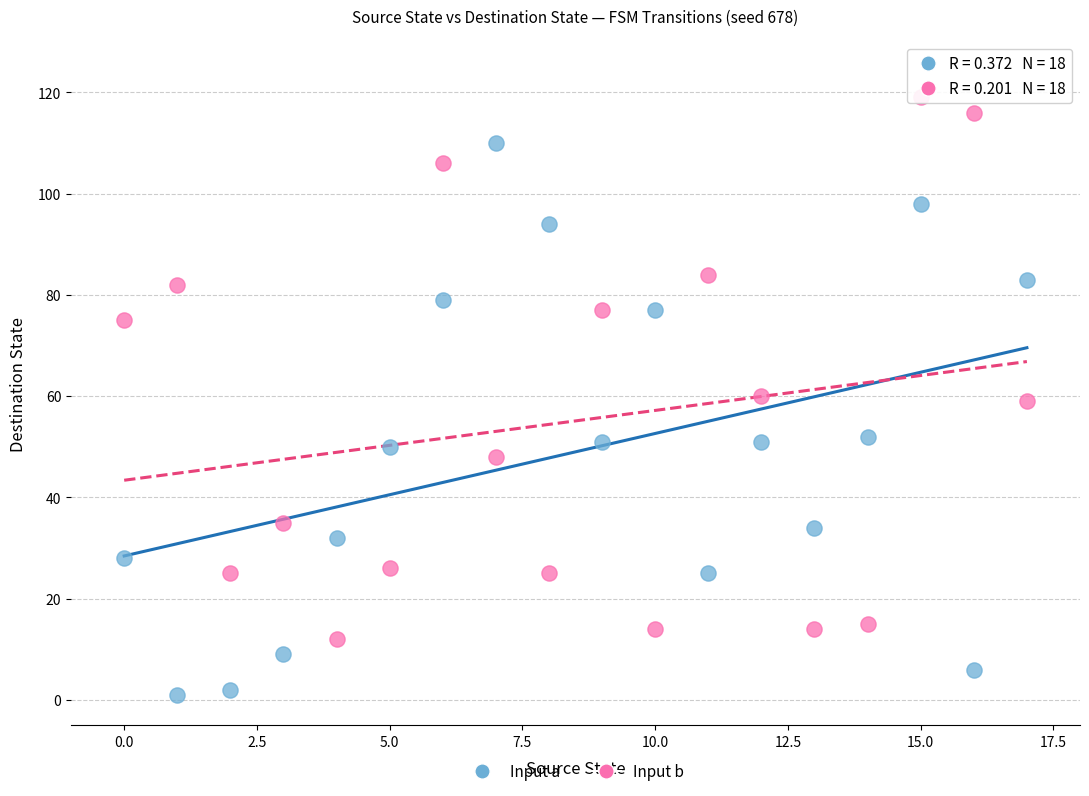

Across all data points, what is the range of Y values (max minus min)?

118